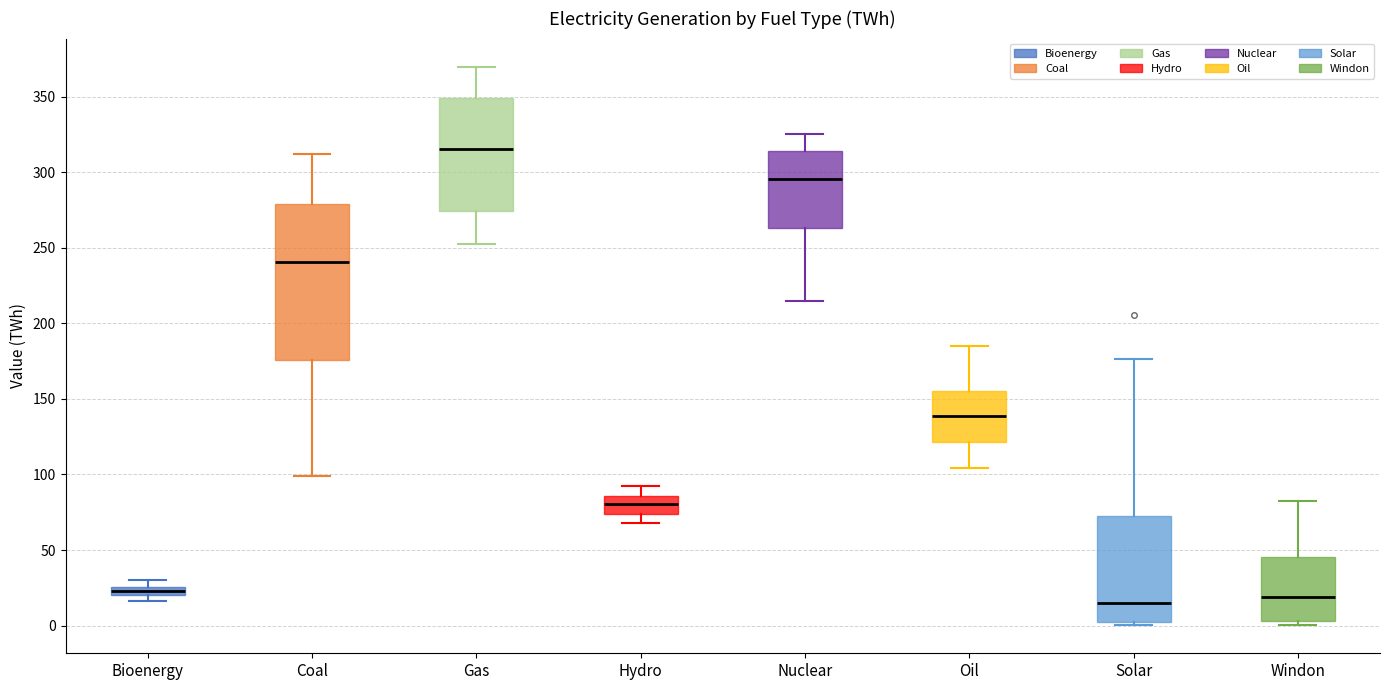

Comparing the boxes themselves (not the whiskers), which one is the tallest?

Coal